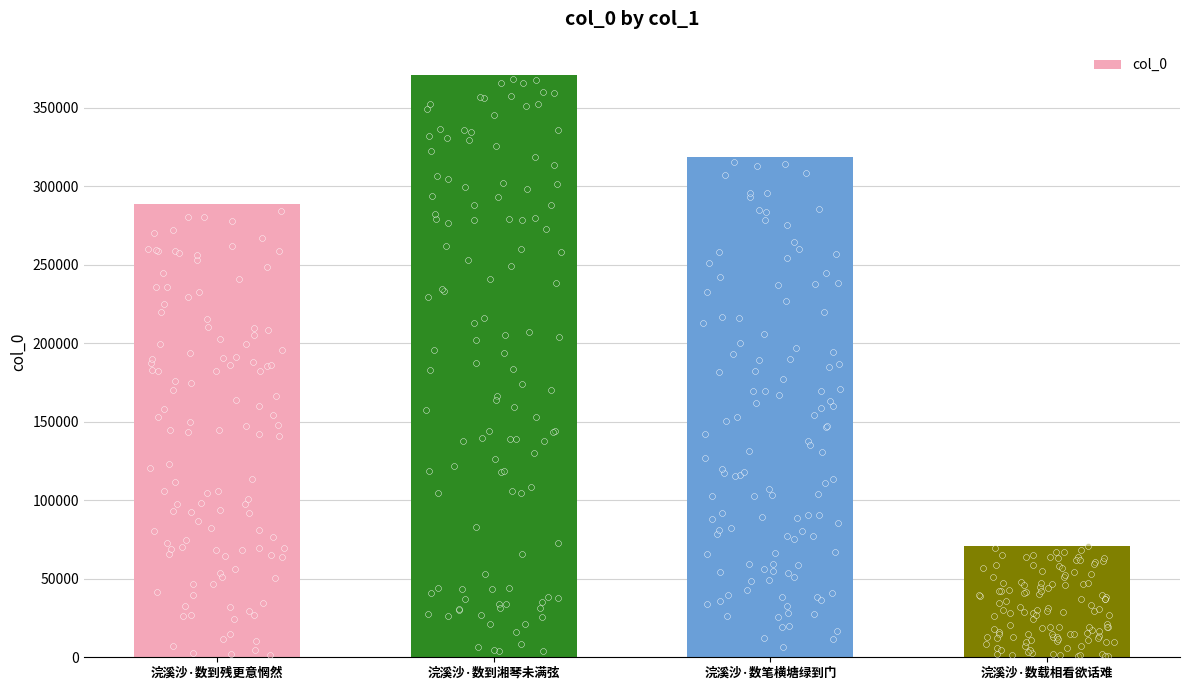

Approximately how many times larger is the value at 浣溪沙·数载相看欲话难 compared to 浣溪沙·数笔横塘绿到门?

0.2